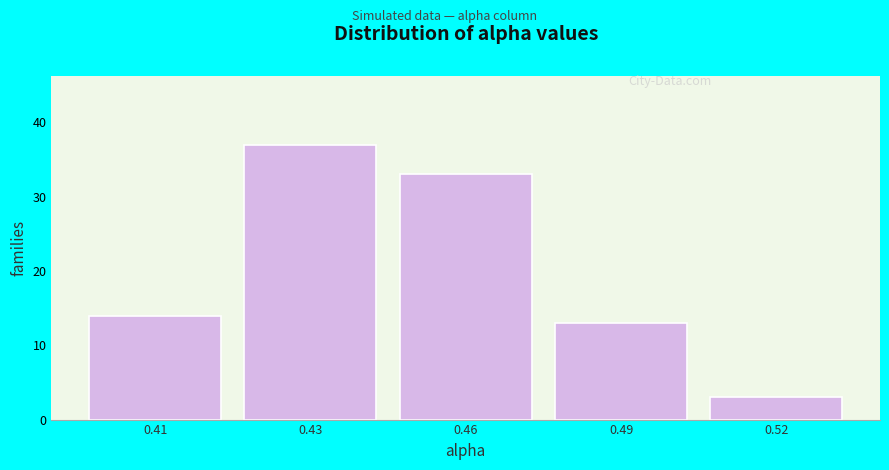

Reading left to right, transcribe all the data shown in this chart.

0.41=14	0.43=37	0.46=33	0.49=13	0.52=3